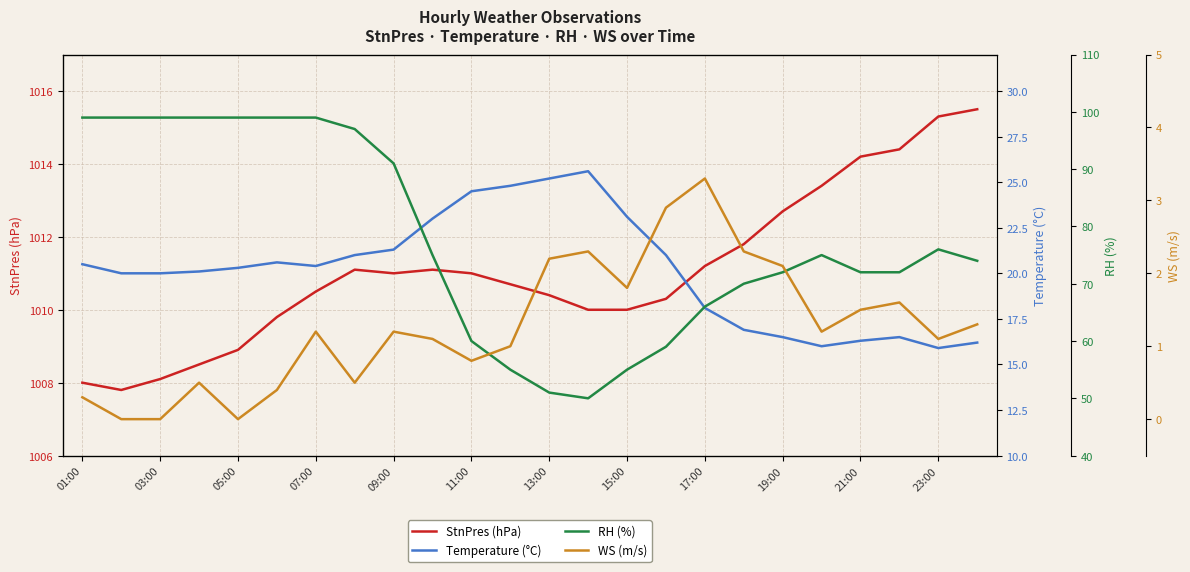

True or false: WS (m/s) and StnPres (hPa) cross at least once.

False